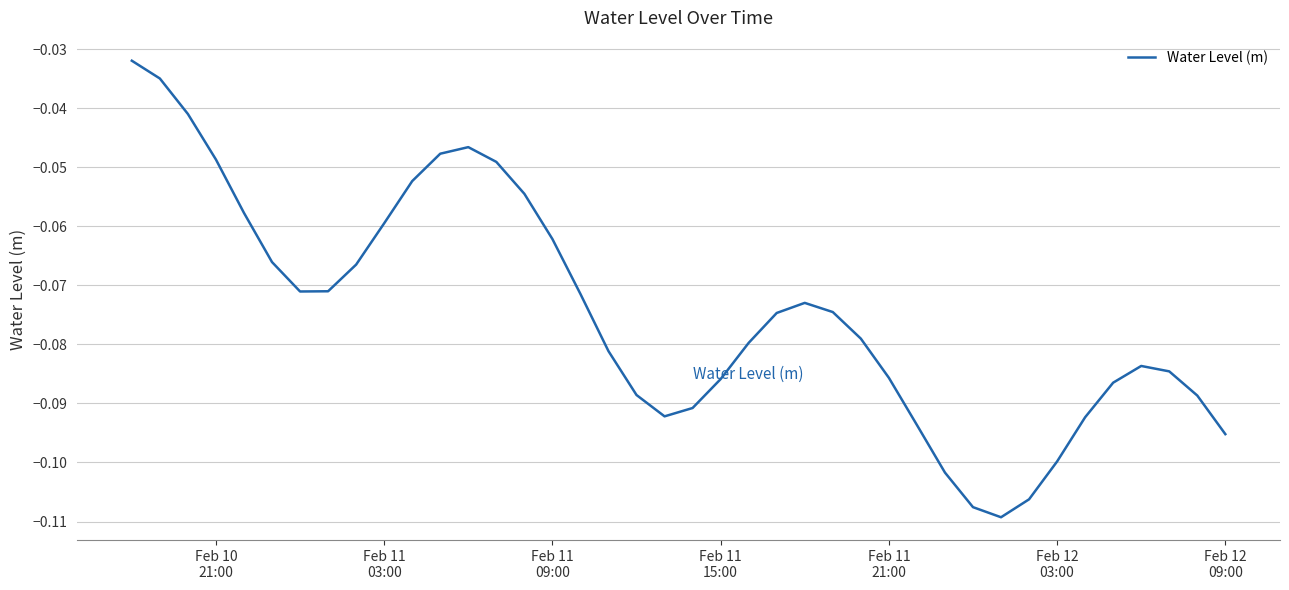

What is the difference between the second highest and minimum values?

0.1